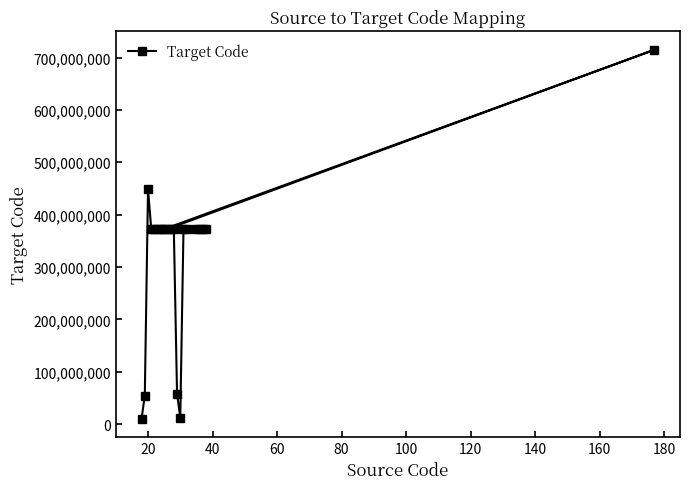

What is the average value?

325649505